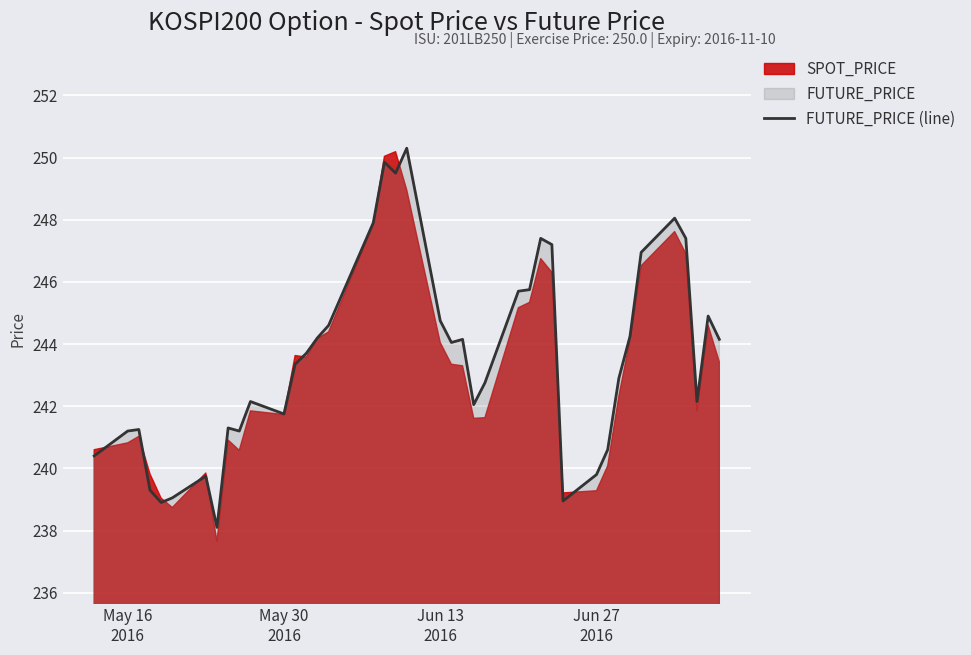

What is the highest value of the FUTURE_PRICE (line) series?

250.3